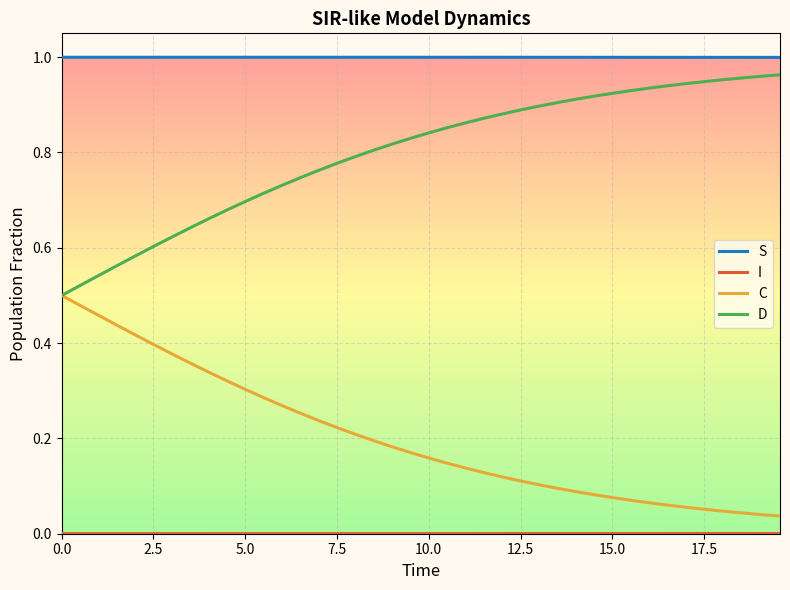

True or false: D and S intersect in this chart.

False